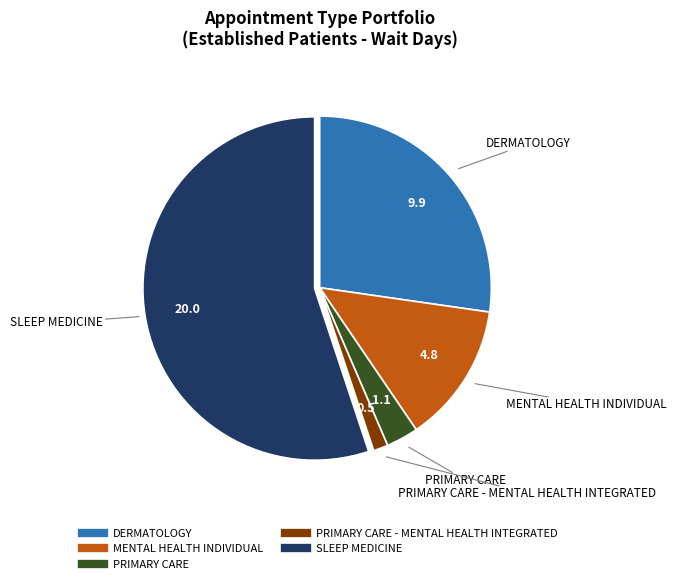

Does any single category account for the majority?

Yes